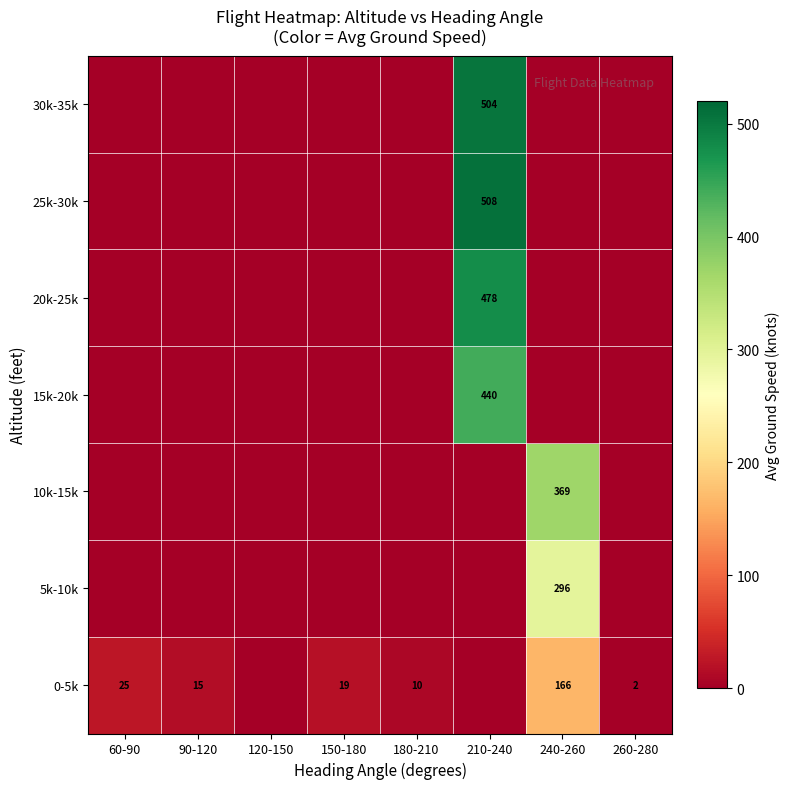

True or false: 30k-35k has a value of 504 at 210-240.

True